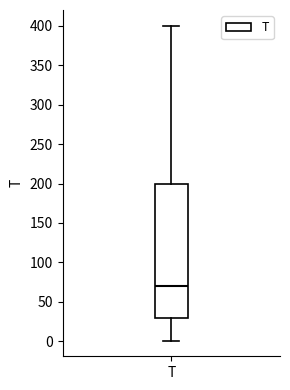

Read this box plot against the y-axis: the position of the median line, the range covered by the box, and the ends of both whiskers. The values are not printed on the chart, so give them approximately, as read against the axis.

median 70, box 30 to 200, whiskers 0 to 400